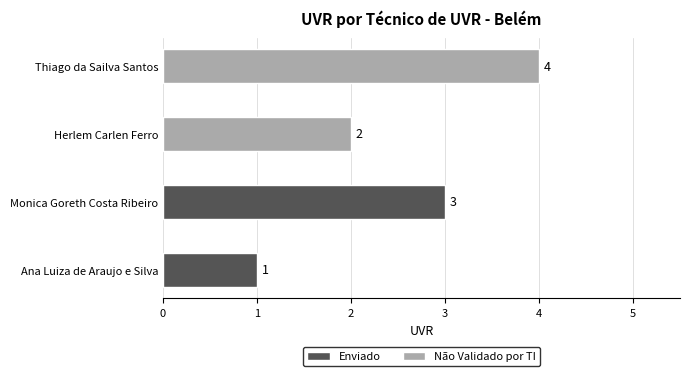

True or false: Enviado has a value of 3 at 1.

True